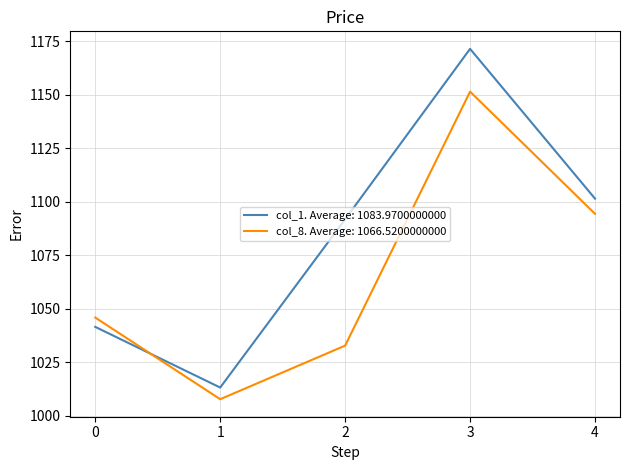

True or false: col_1. Average: 1083.9700000000 and col_8. Average: 1066.5200000000 intersect in this chart.

True